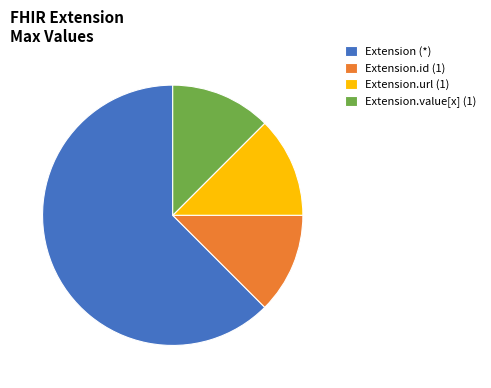

What is the largest slice in the pie chart?

Extension (*)